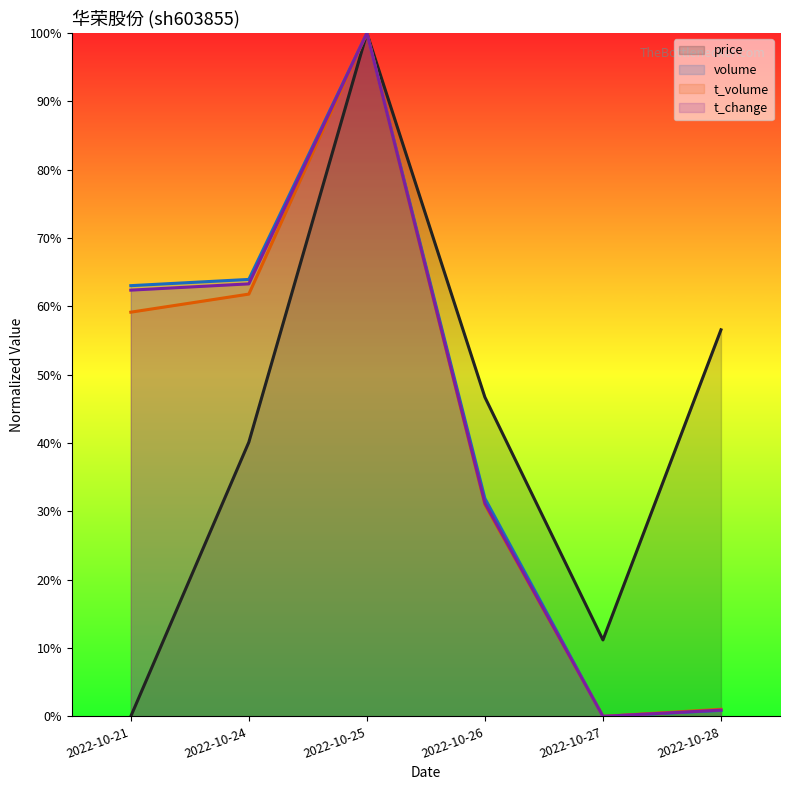

At which label does t_change first exceed 62?

2022-10-21